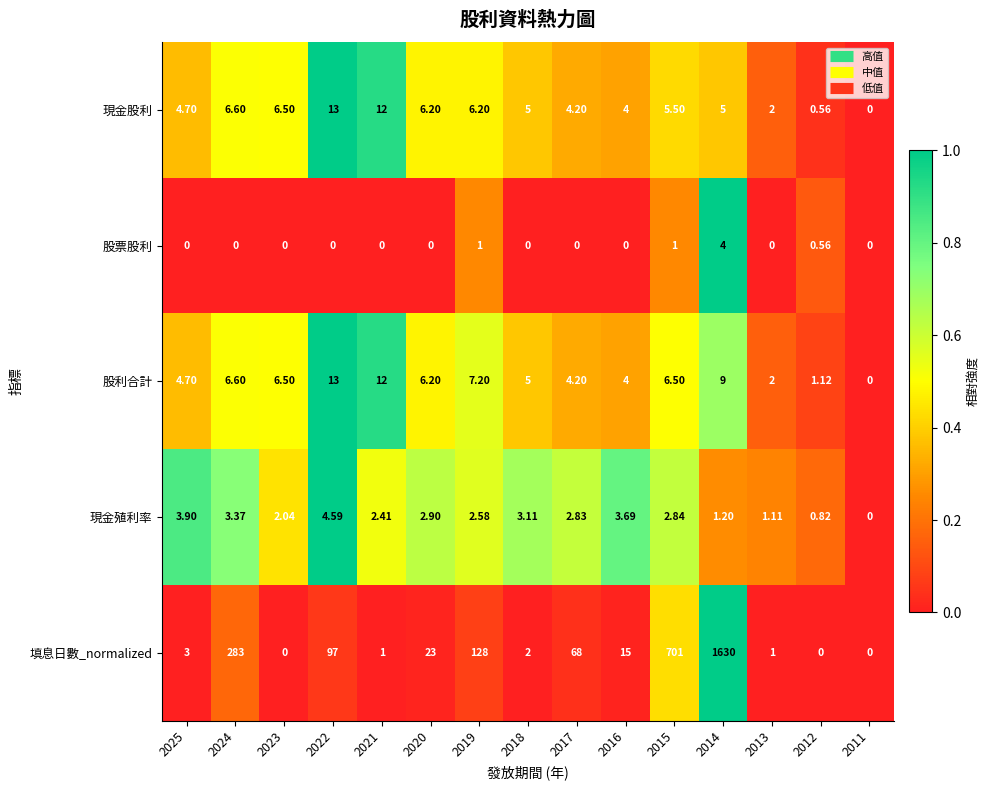

At which category does the chart reach its peak across all series?

2014